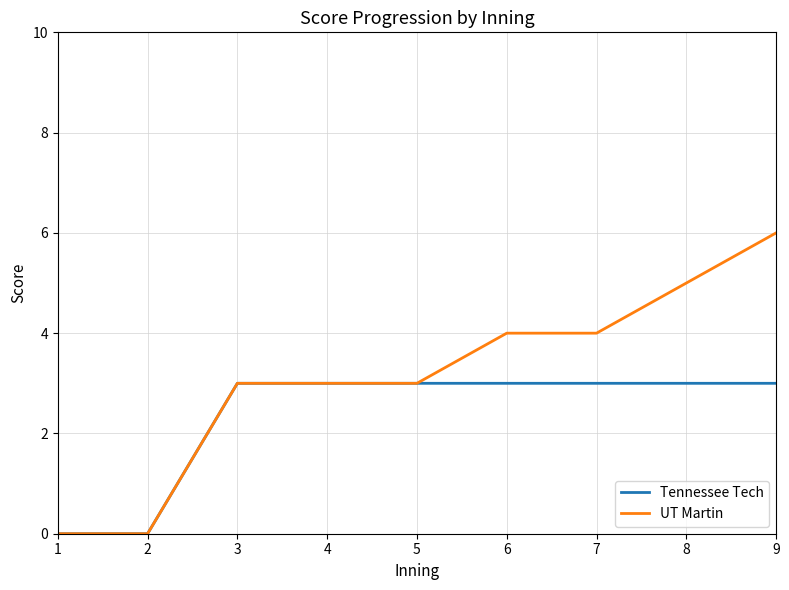

What is the difference between the Tennessee Tech values at 2 and 9?

3